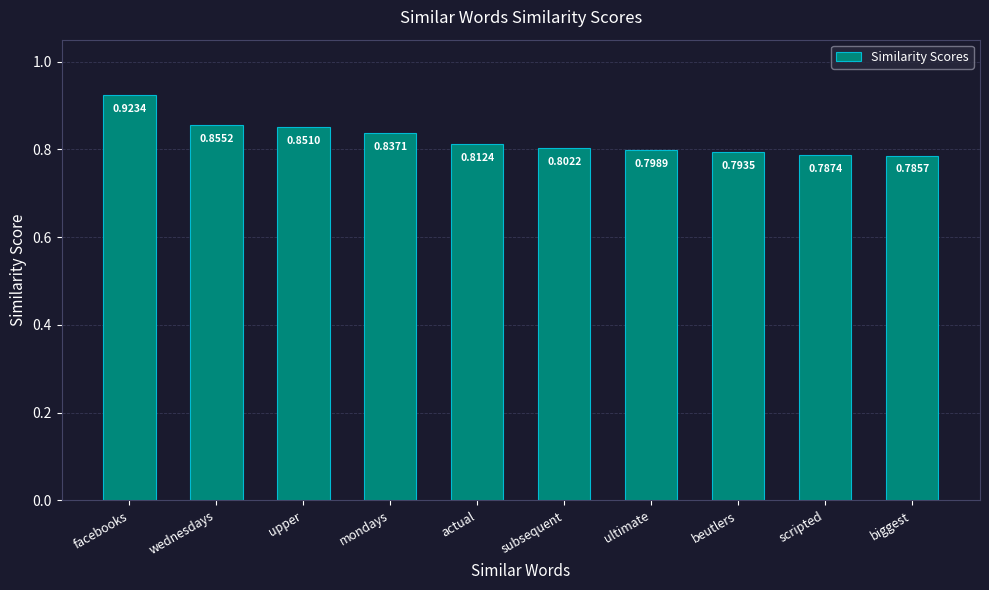

What position from the right is biggest?

1